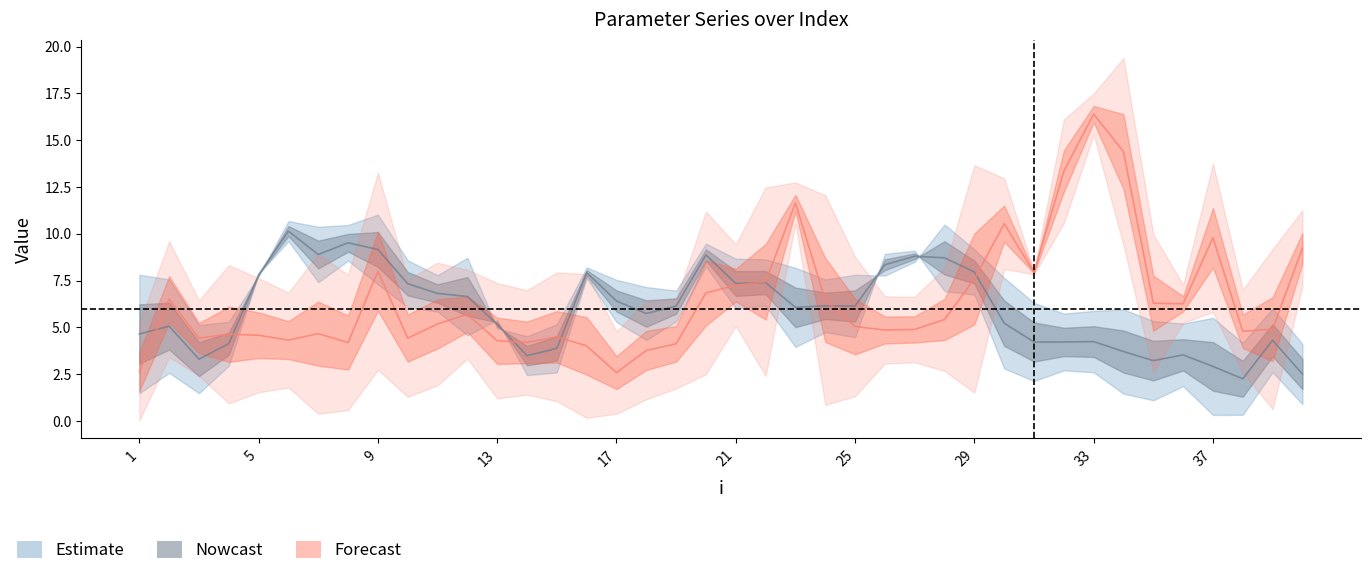

Reading left to right, what are all the values shown in this chart?

lambda.1: 1=7.8	2=7.6	3=5.1	4=5.3	5=7.8	6=10.7	7=10.4	8=10.5	9=11.0	10=8.6	11=7.8	12=8.7	13=4.9	14=4.5	15=5.2	16=8.2	17=7.5	18=7.2	19=7.0	20=9.5	21=8.7	22=8.6	23=8.2	24=7.6	25=7.8	26=7.8	27=8.5	28=10.5	29=9.2	30=7.6	31=6.3	32=5.7	33=5.9	34=6.0	35=5.3	36=5.2	37=5.5	38=4.2	39=6.0	40=4.1
mu.1: 1=1.5	2=2.6	3=1.5	4=3.0	5=7.9	6=9.6	7=7.4	8=8.6	9=7.3	10=6.1	11=5.8	12=4.6	13=5.4	14=2.4	15=2.6	16=7.6	17=5.3	18=4.3	19=5.3	20=8.3	21=6.0	22=6.2	23=4.0	24=4.7	25=4.5	26=8.9	27=9.1	28=6.9	29=6.7	30=2.8	31=2.1	32=2.7	33=2.6	34=1.5	35=1.1	36=1.9	37=0.3	38=0.3	39=2.6	40=0.9
lambda.2: 1=5.2	2=9.6	3=6.4	4=8.3	5=7.6	6=6.9	7=8.9	8=7.8	9=13.3	10=7.6	11=8.5	12=8.1	13=7.4	14=7.0	15=7.9	16=7.8	17=4.8	18=6.4	19=6.5	20=11.2	21=9.4	22=12.5	23=12.7	24=12.1	25=8.8	26=6.7	27=6.6	28=8.2	29=13.7	30=13.0	31=8.0	32=16.1	33=17.5	34=19.4	35=10.0	36=7.3	37=13.7	38=7.0	39=9.2	40=11.3
mu.2: 1=0.0	2=3.4	3=2.4	4=0.9	5=1.5	6=1.8	7=0.4	8=0.6	9=2.7	10=1.3	11=1.9	12=3.3	13=1.2	14=1.4	15=1.1	16=0.2	17=0.4	18=1.2	19=1.7	20=2.5	21=5.1	22=2.4	23=10.6	24=0.9	25=1.3	26=3.1	27=3.1	28=2.7	29=1.5	30=8.1	31=7.8	32=10.6	33=15.3	34=9.4	35=2.6	36=5.2	37=5.8	38=2.6	39=0.6	40=7.2